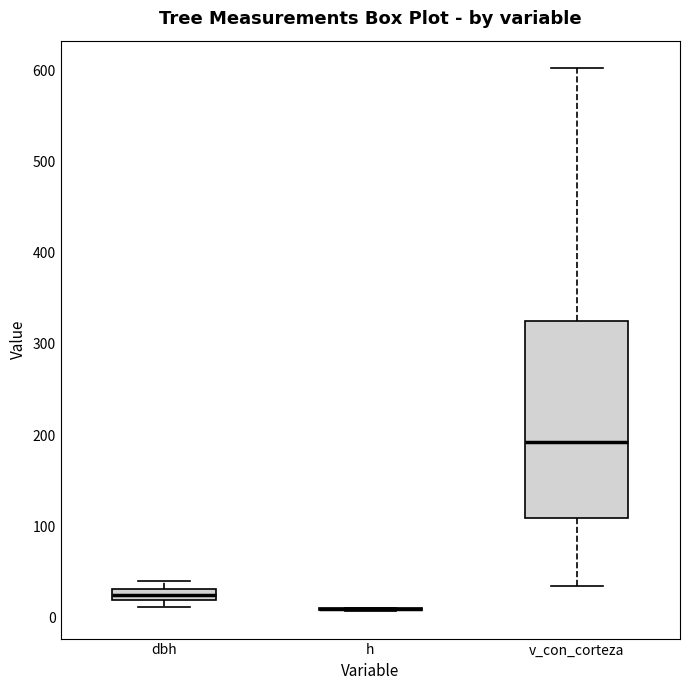

Comparing the boxes themselves (not the whiskers), which one is the tallest?

v_con_corteza